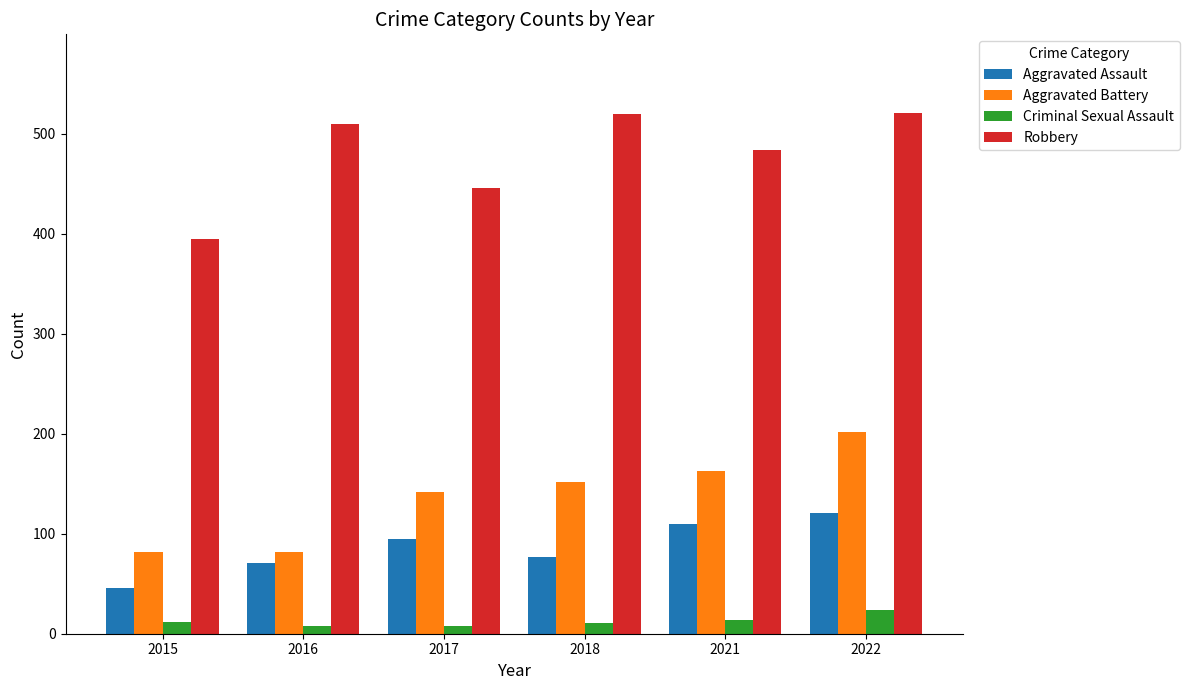

Which series has the largest range (max minus min)?

Robbery